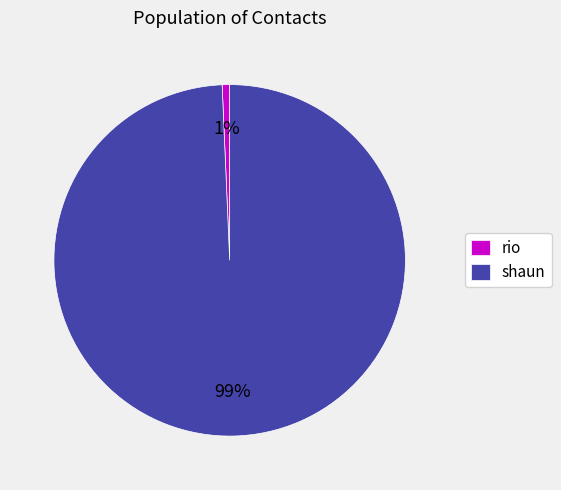

To the nearest percent, what is the average slice percentage?

50%